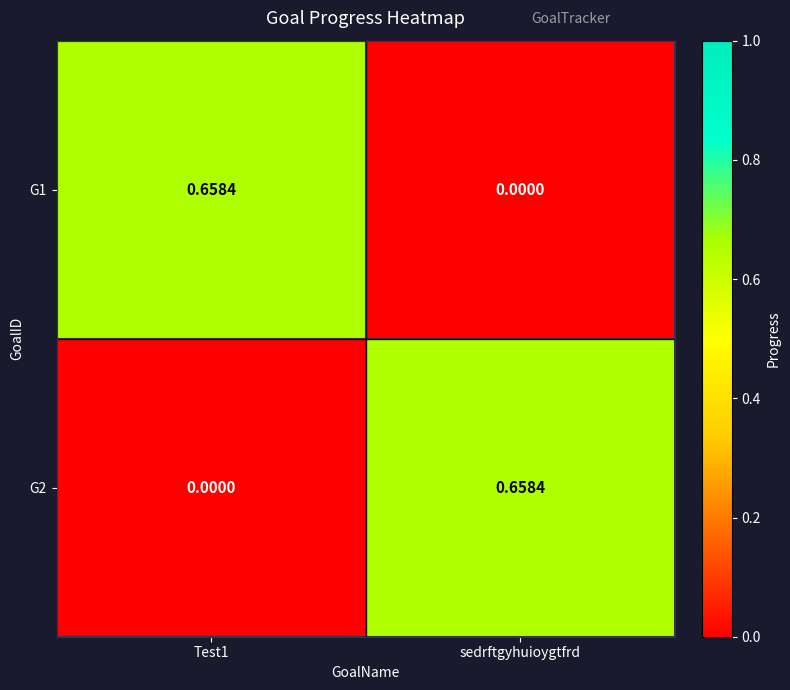

Is the value of G1 at Test1 greater than the value of G2 at Test1?

Yes